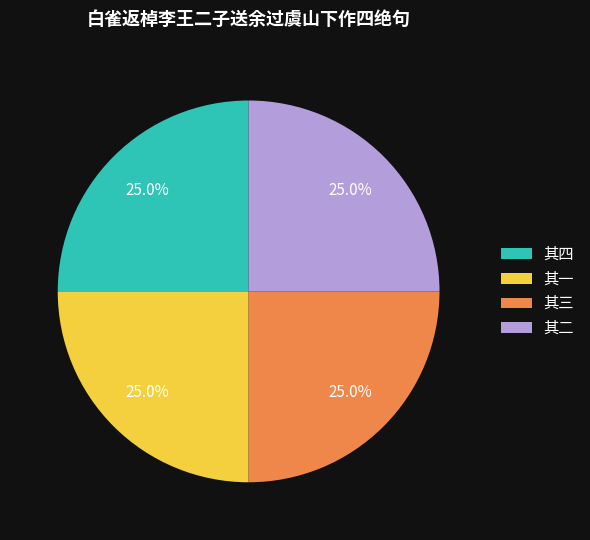

How many segments does this pie chart have?

4